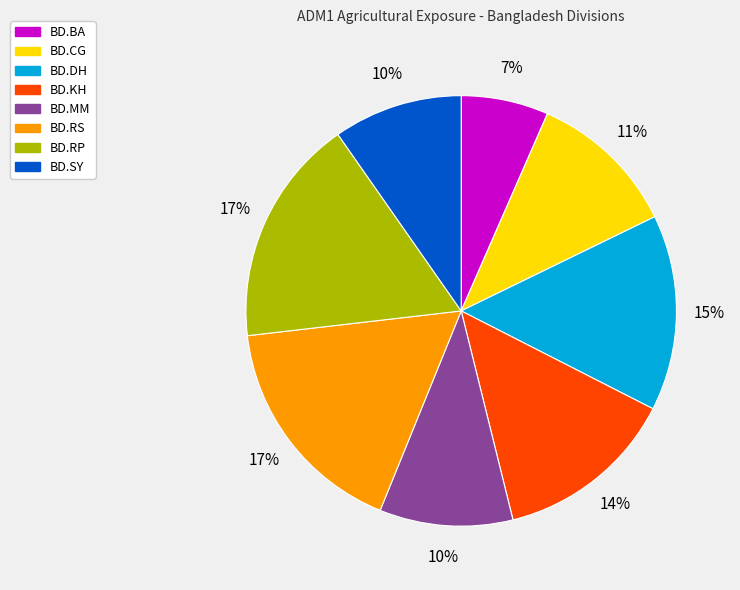

Does any single category account for the majority?

No